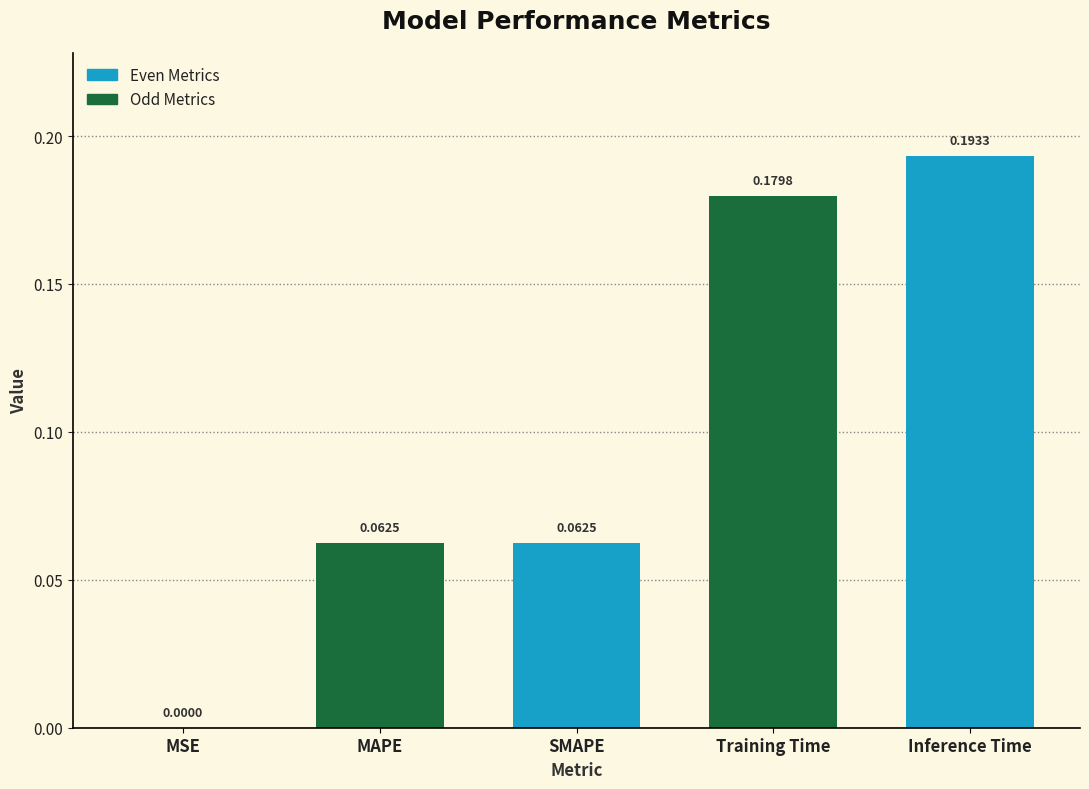

How many bars are there in total?

5